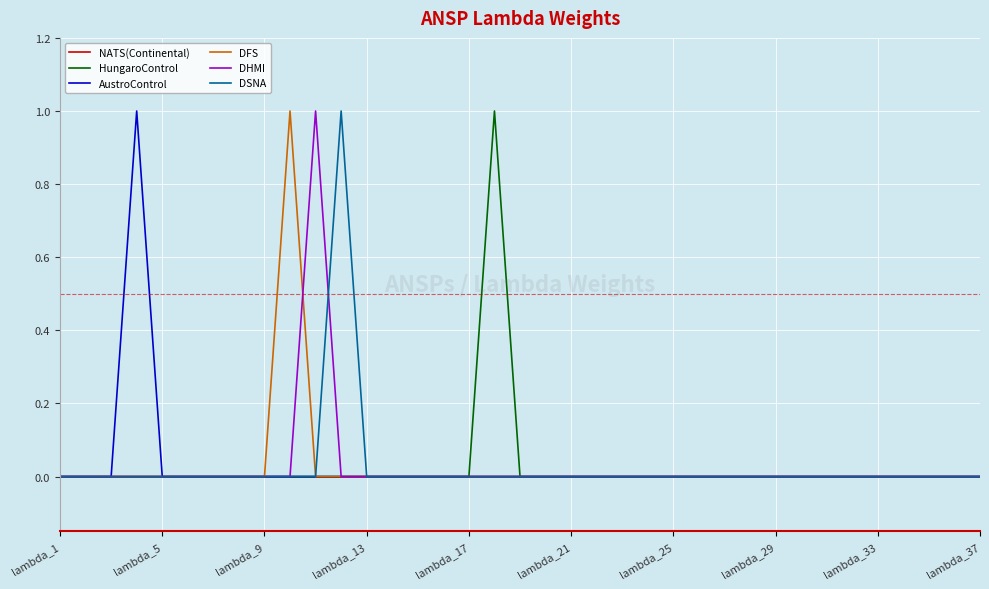

Is this an area chart (filled region under the line)?

No